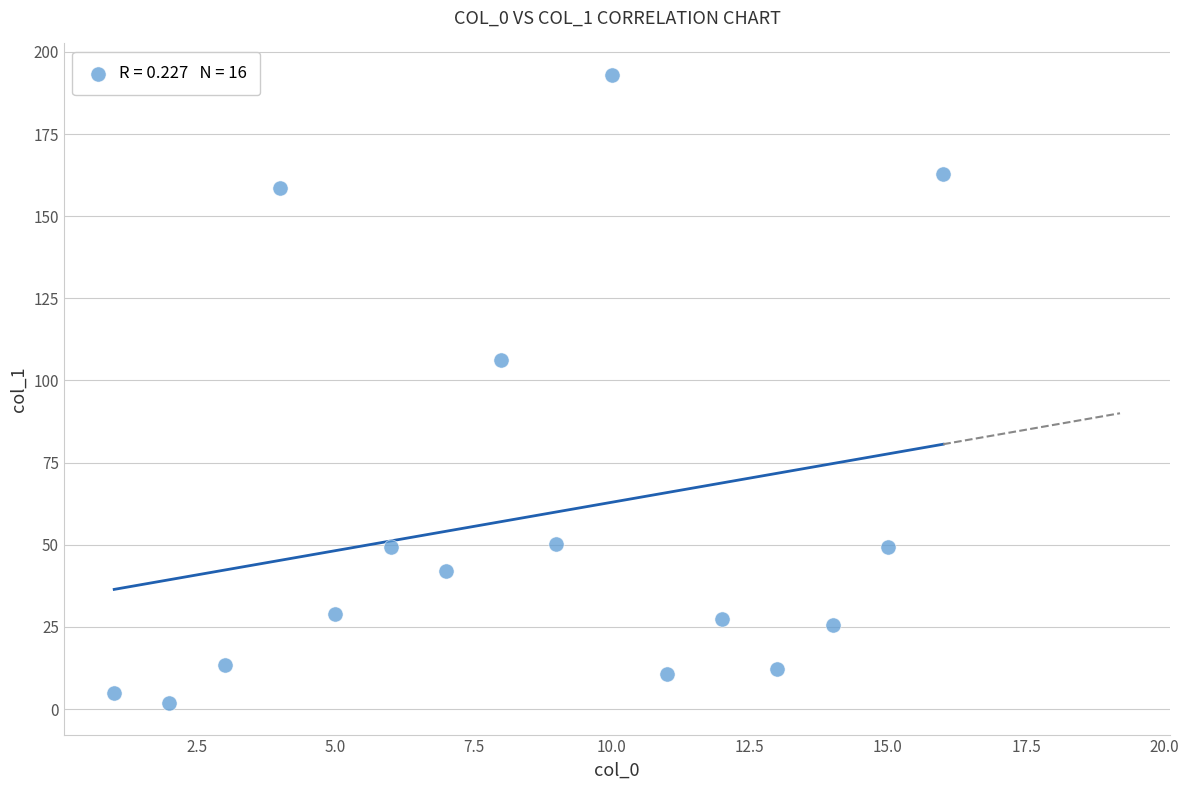

What Y value in the scatter plot is closest to 97?

106.2